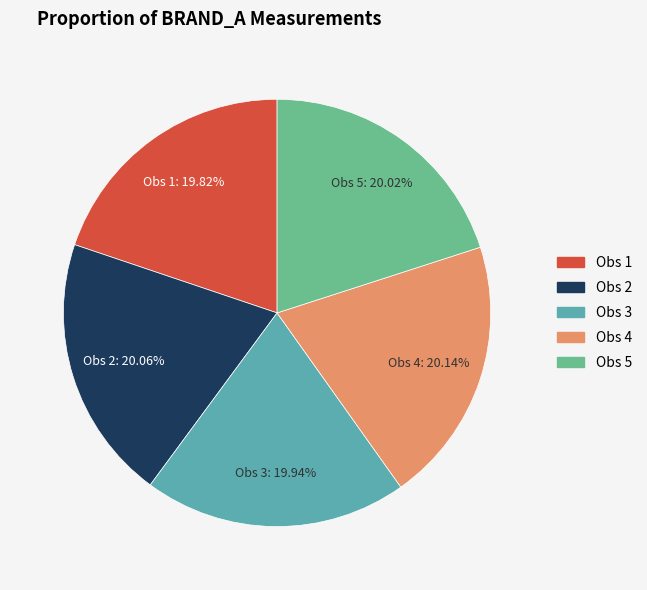

Is there a majority slice in this chart?

No